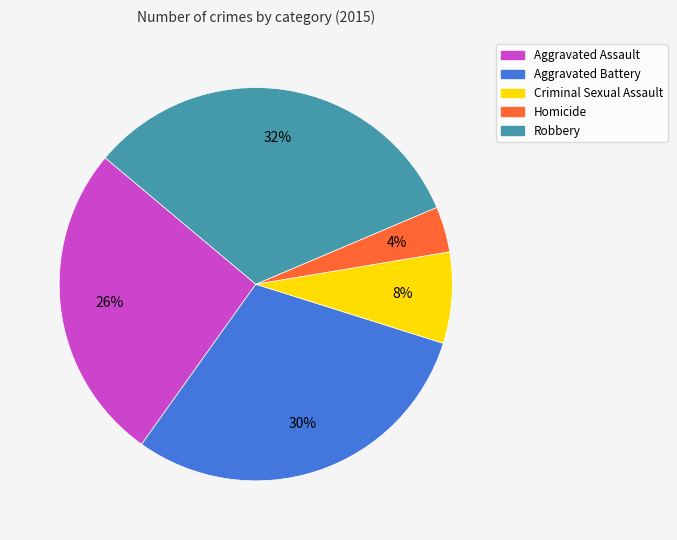

The Criminal Sexual Assault slice represents 8% of the pie. True or false?

True